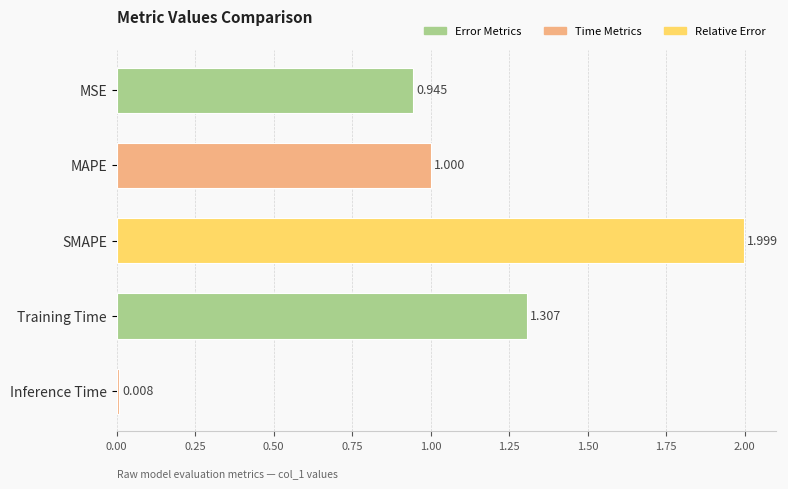

Are the bars grouped side by side (vs. stacked)?

No